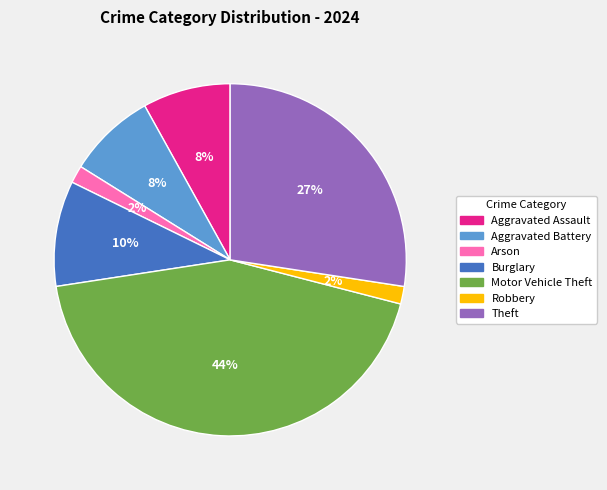

Which has a higher value, Aggravated Battery or Burglary?

Burglary